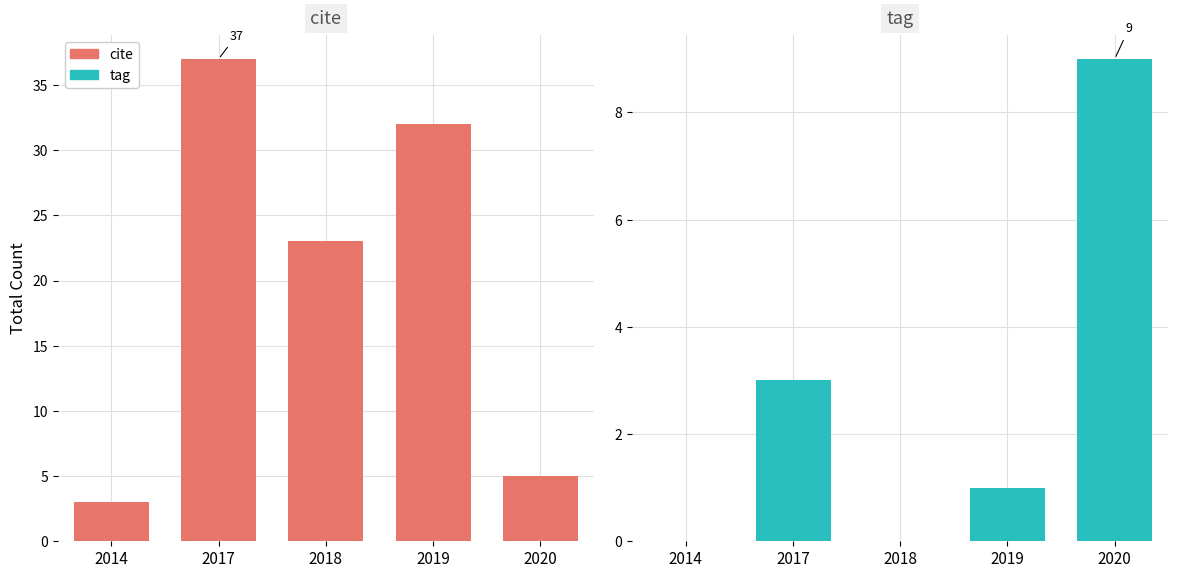

Reading left to right, transcribe all the data shown in this chart.

cite: 3	37	23	32	5
tag: 0	3	0	1	9